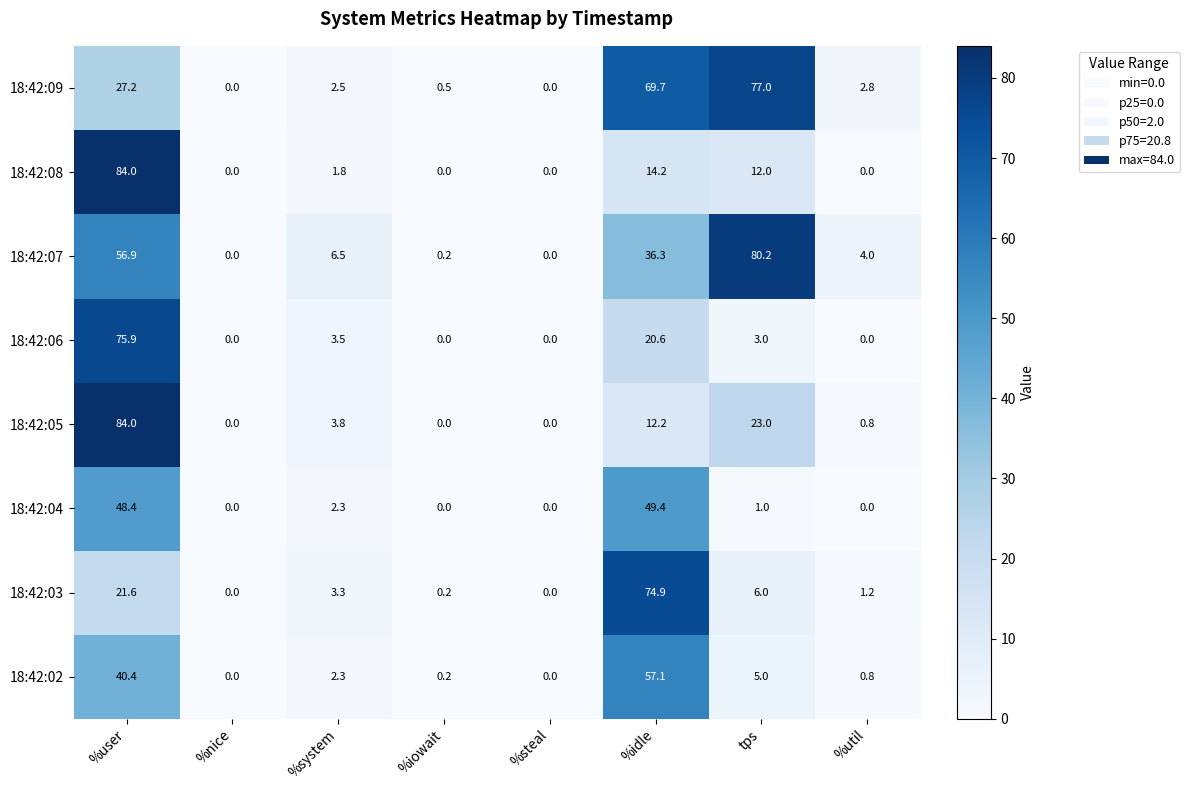

What is the difference between the highest and lowest values at %system?

4.7